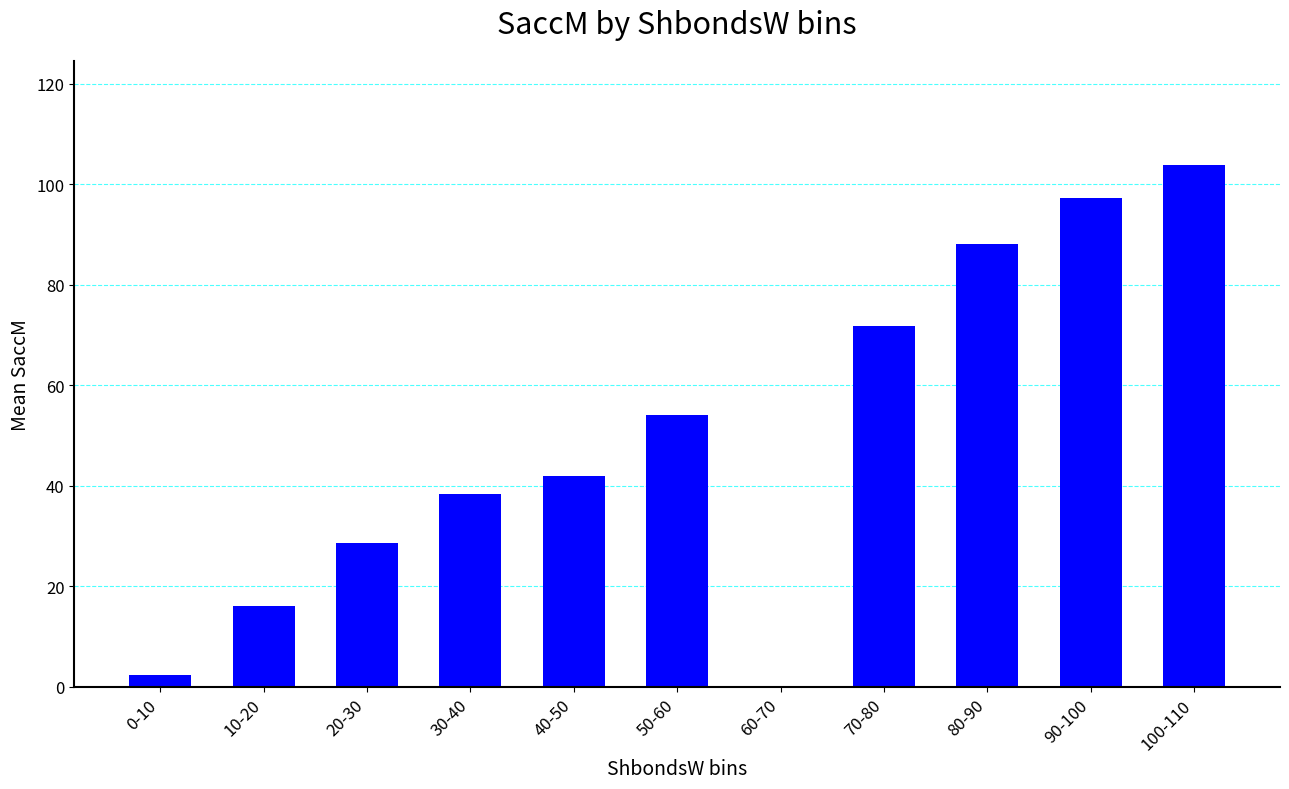

At which label is the value closest to 51?

50-60